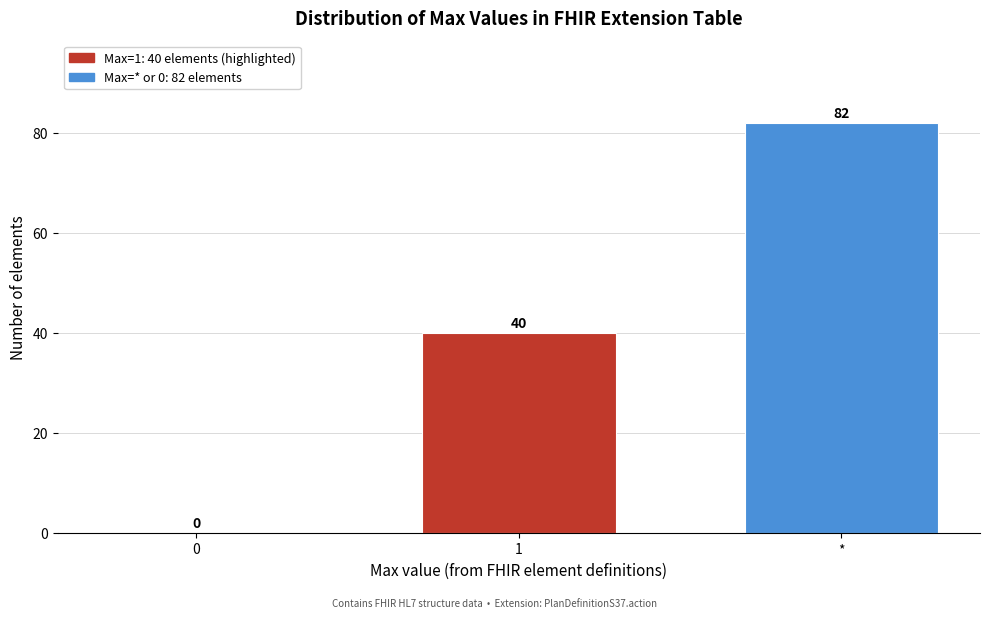

Reading left to right, what are all the values shown in this chart?

0=0	1=40	*=82